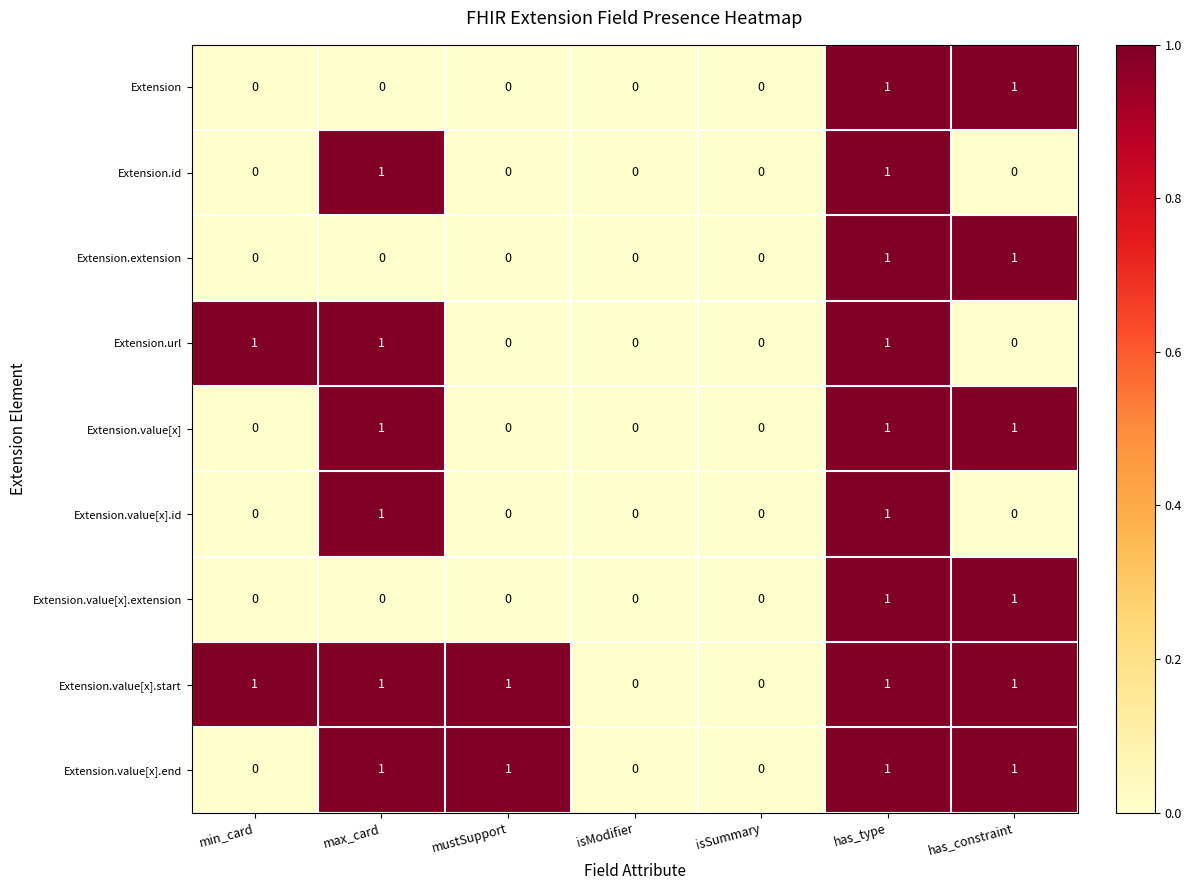

Is the value of Extension.url at max_card greater than the value of Extension.extension at mustSupport?

Yes